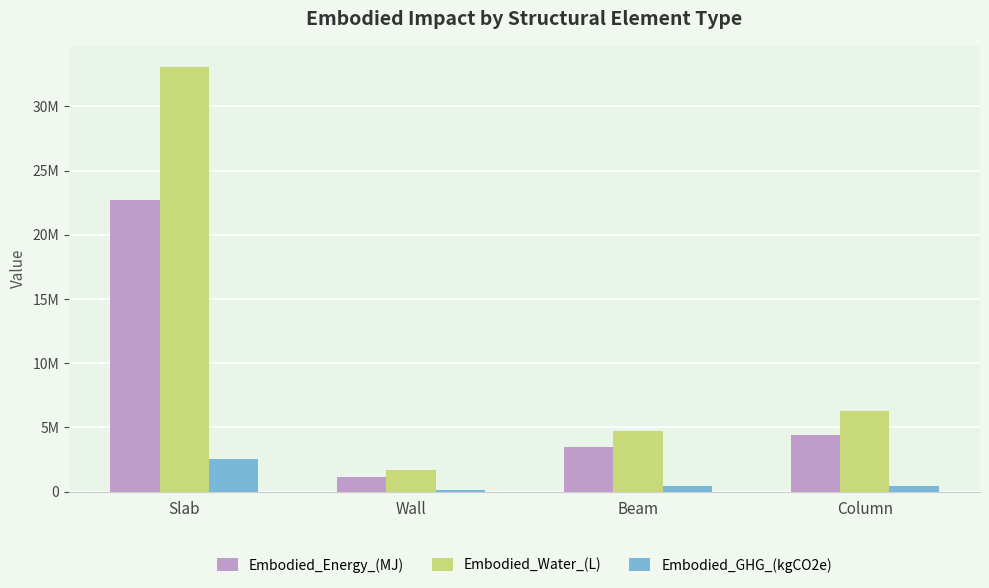

Rank the series at Beam from highest to lowest value.

Embodied_Water_(L), Embodied_Energy_(MJ), Embodied_GHG_(kgCO2e)